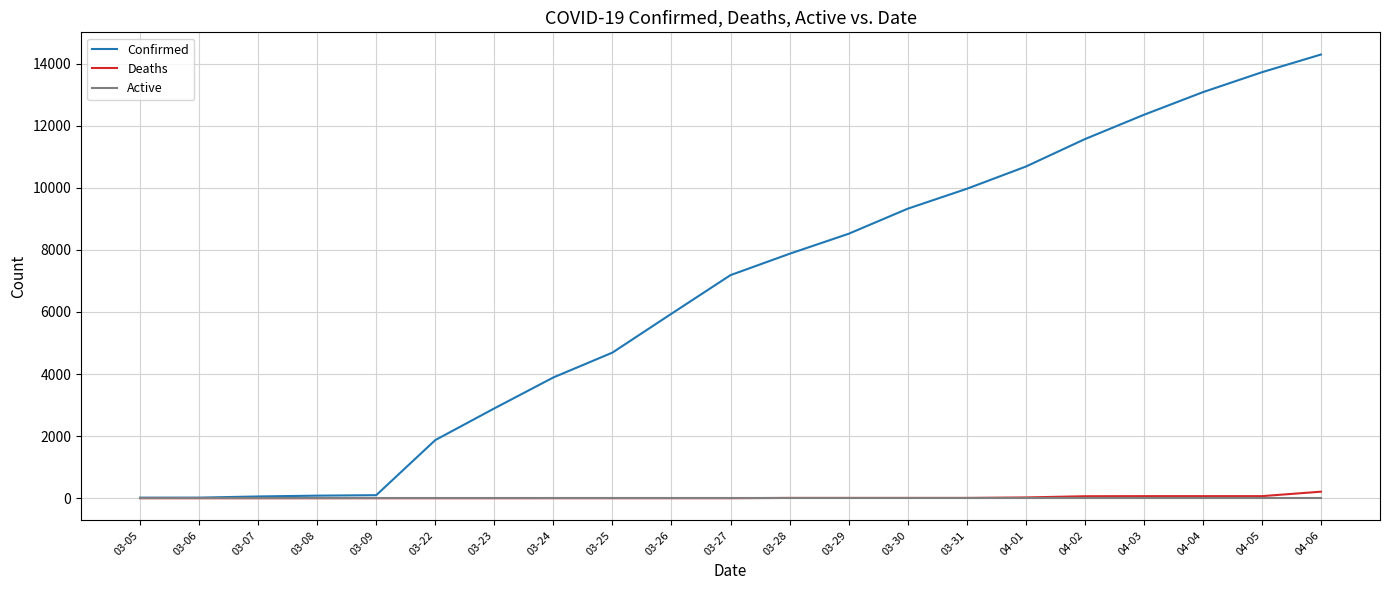

What is the total value across all series at 03-31?

9977